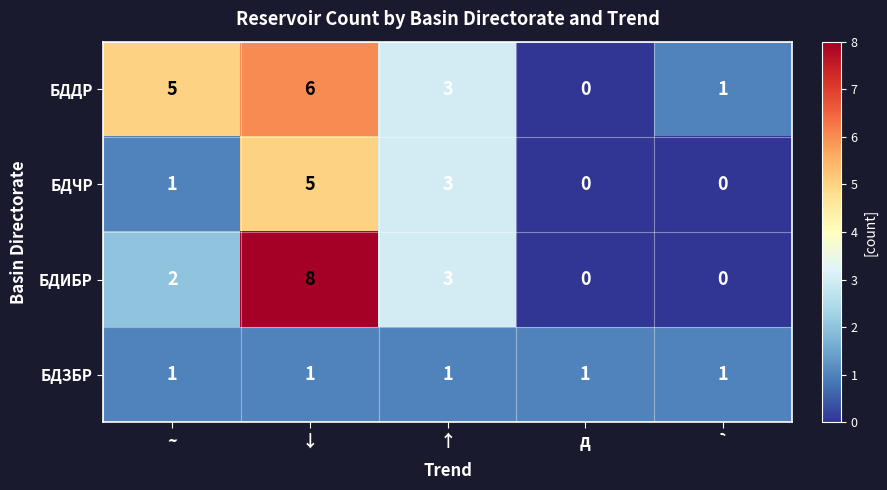

What is the highest value of the БДЧР series?

5